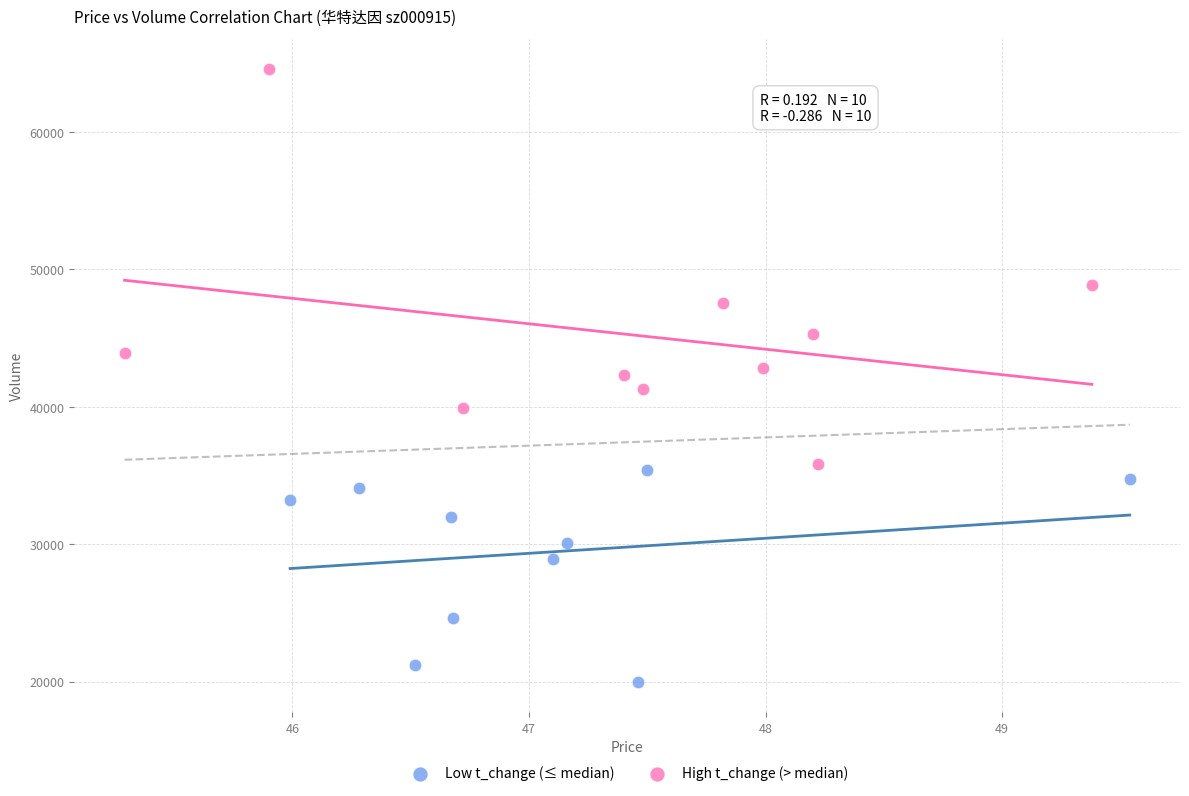

Which series has the widest spread of Y values?

High t_change (> median)